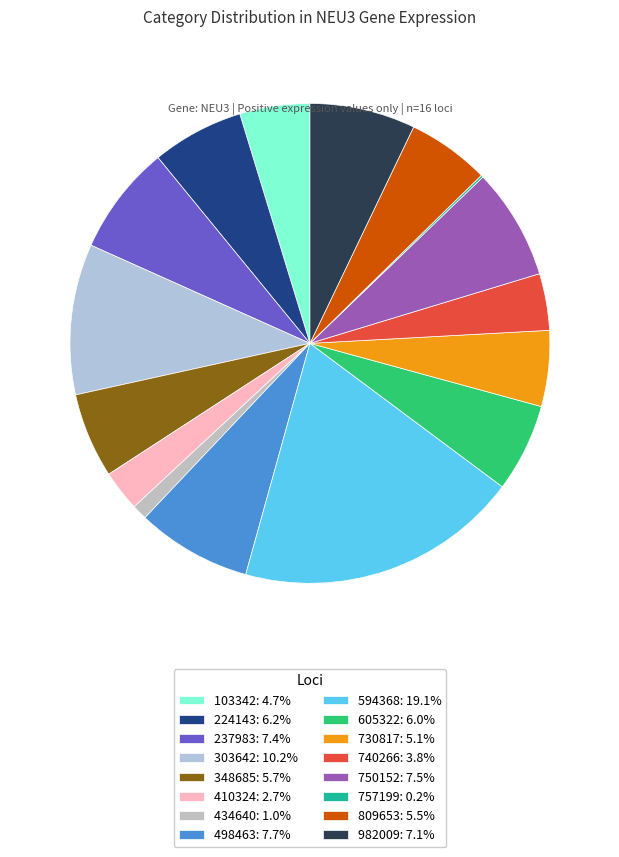

Rank the categories by value from highest to lowest.

594368, 303642, 498463, 750152, 237983, 982009, 224143, 605322, 348685, 809653, 730817, 103342, 740266, 410324, 434640, 757199